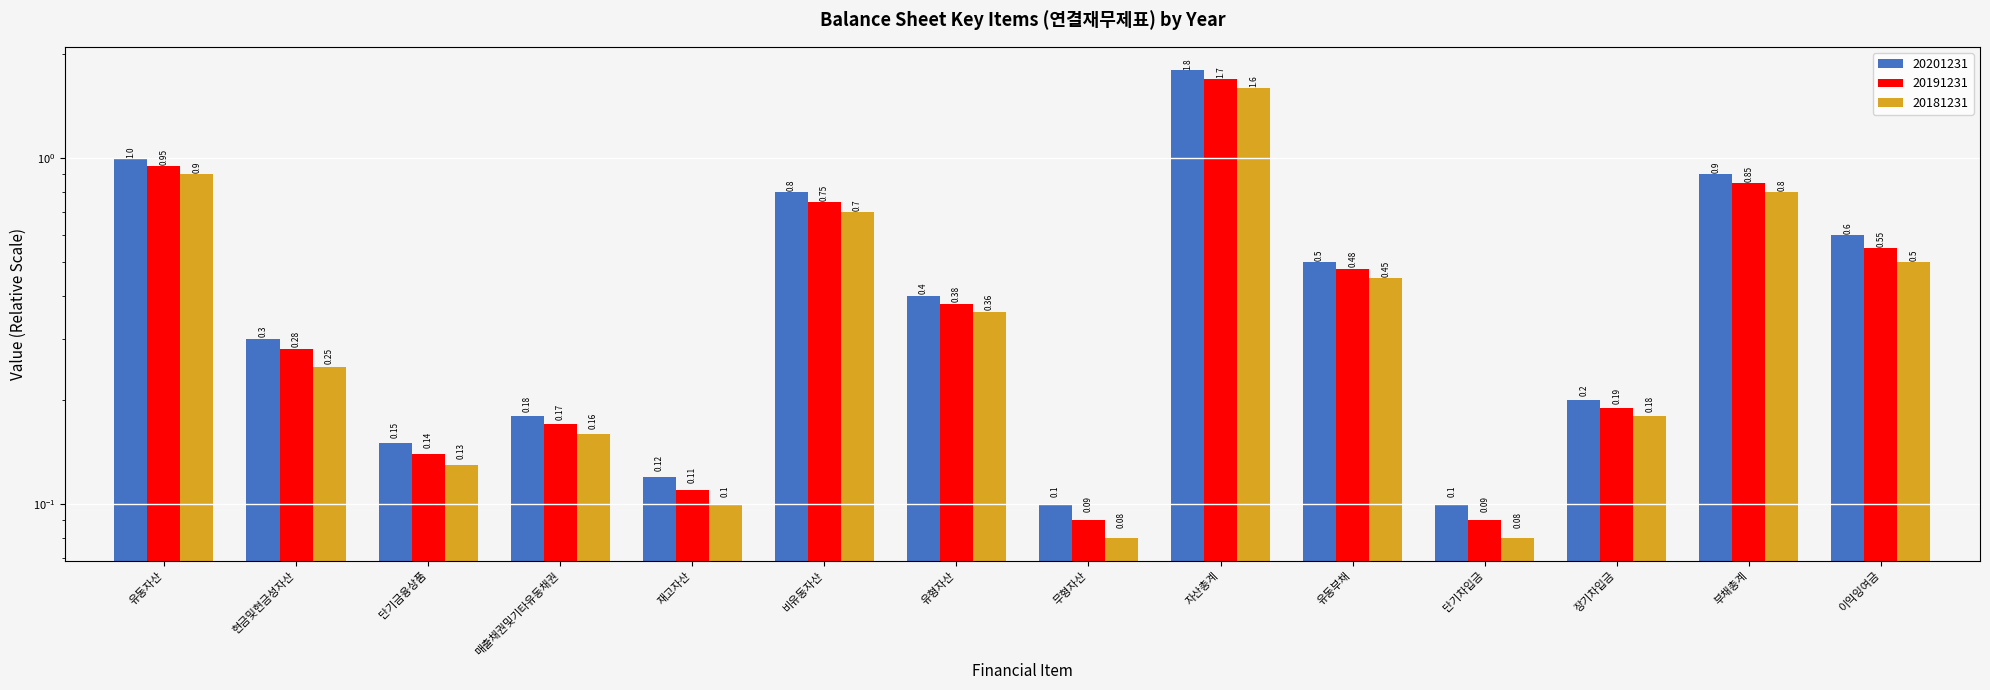

At which category is the sum across all series the highest?

자산총계